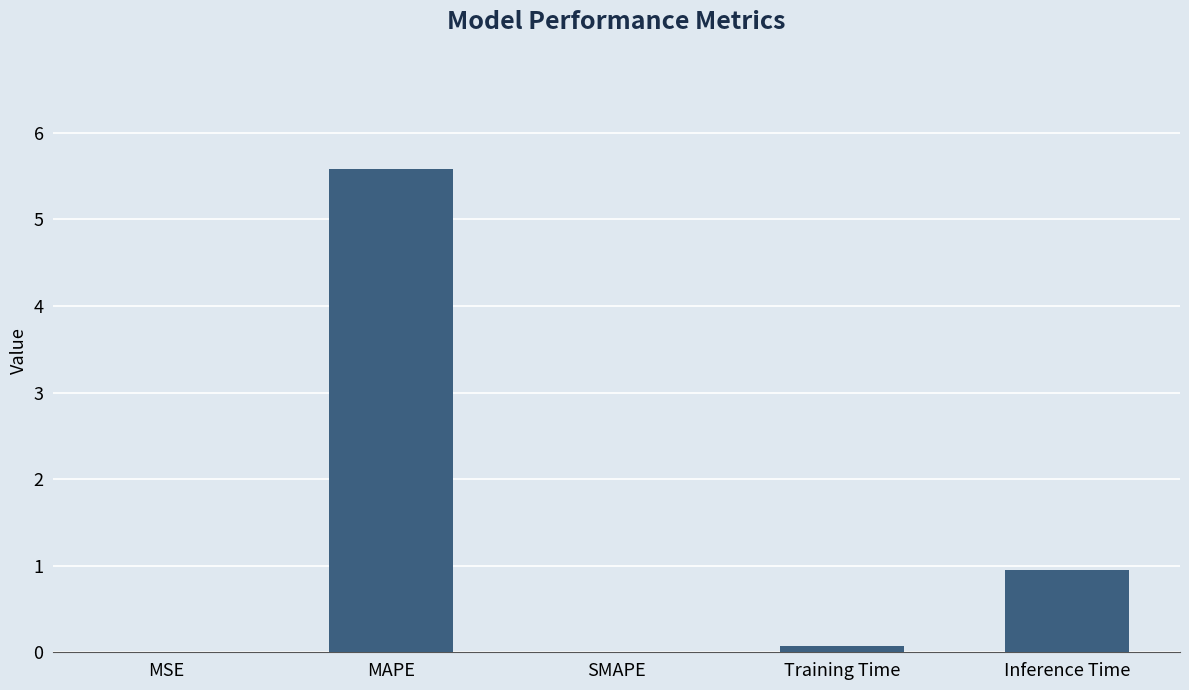

What is the sum of all values?

6.6